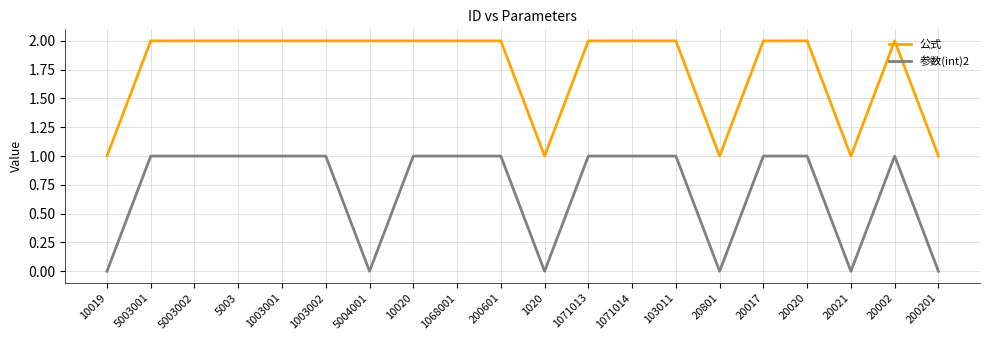

List the series in order of their overall mean, highest first.

公式, 参数(int)2